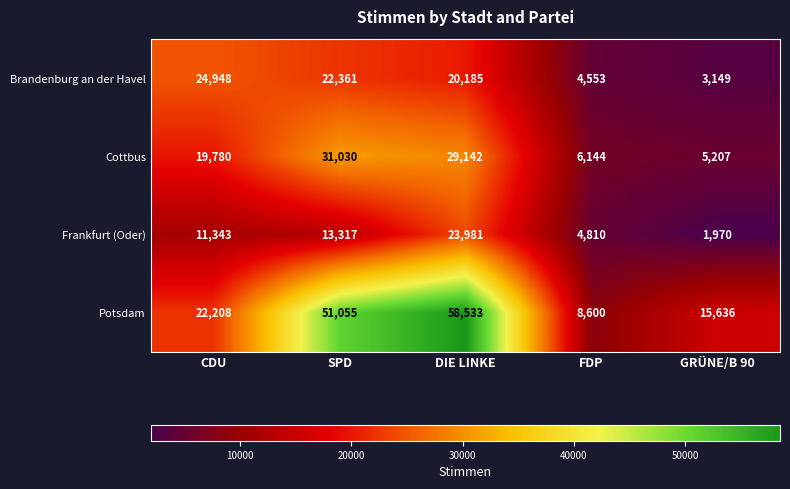

What is the difference between the highest and lowest values at GRÜNE/B 90?

13666